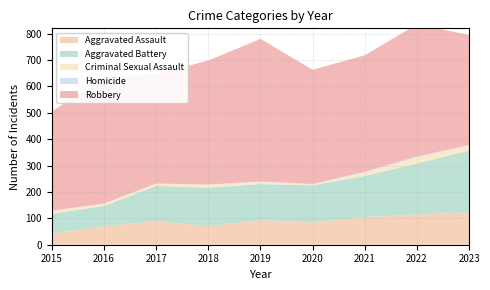

Reading left to right, transcribe all the data shown in this chart.

Aggravated Assault: 2015=43	2016=70	2017=89	2018=70	2019=93	2020=84	2021=105	2022=114	2023=123
Aggravated Battery: 2015=75	2016=77	2017=134	2018=146	2019=137	2020=141	2021=156	2022=194	2023=234
Criminal Sexual Assault: 2015=11	2016=8	2017=8	2018=11	2019=8	2020=3	2021=12	2022=22	2023=19
Homicide: 2015=0	2016=1	2017=1	2018=1	2019=2	2020=2	2021=4	2022=5	2023=2
Robbery: 2015=376	2016=475	2017=414	2018=470	2019=540	2020=433	2021=441	2022=500	2023=417